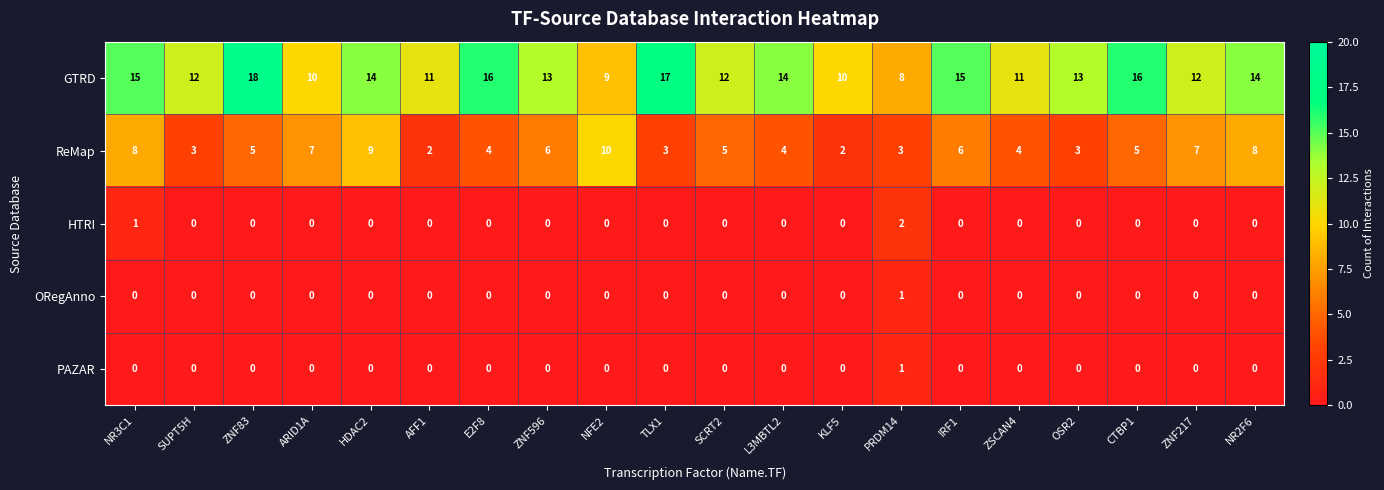

Which series has the largest total across all categories?

GTRD